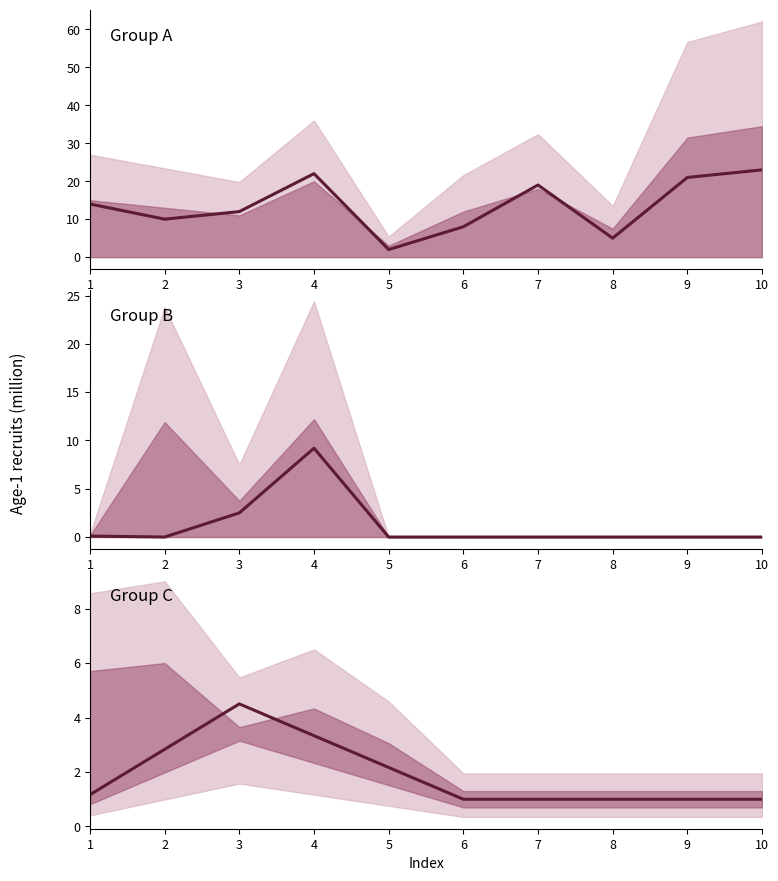

True or false: the data shows 1.0 at 10.

True